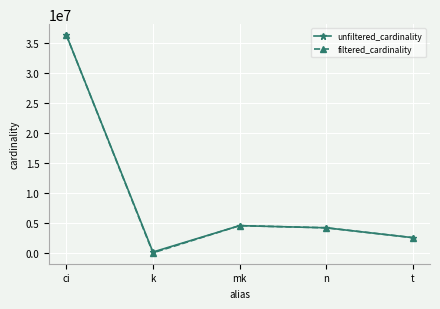

How many lines are shown in the chart?

2